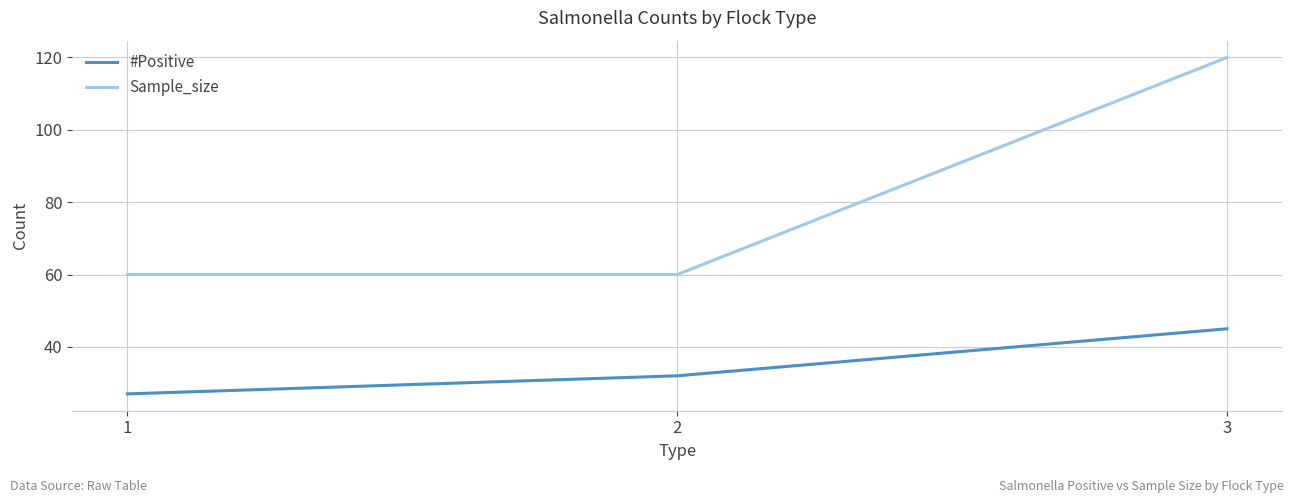

What are all the series names shown in the legend?

#Positive, Sample_size